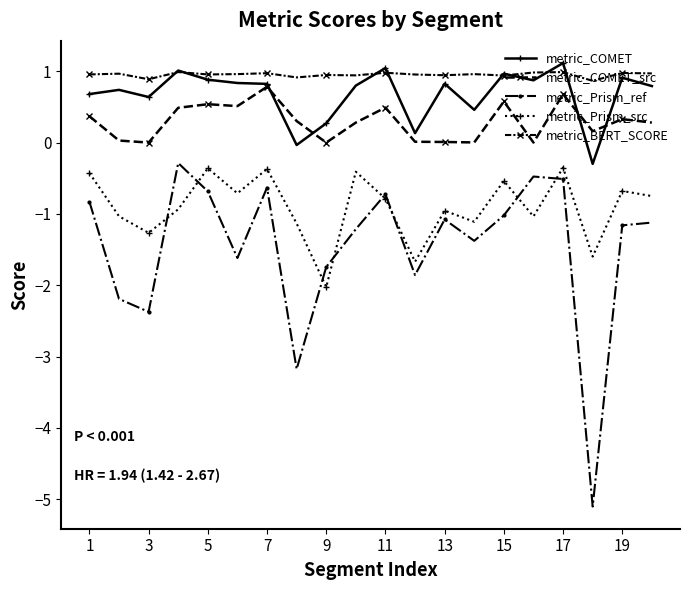

How many categories are shown in the chart?

20